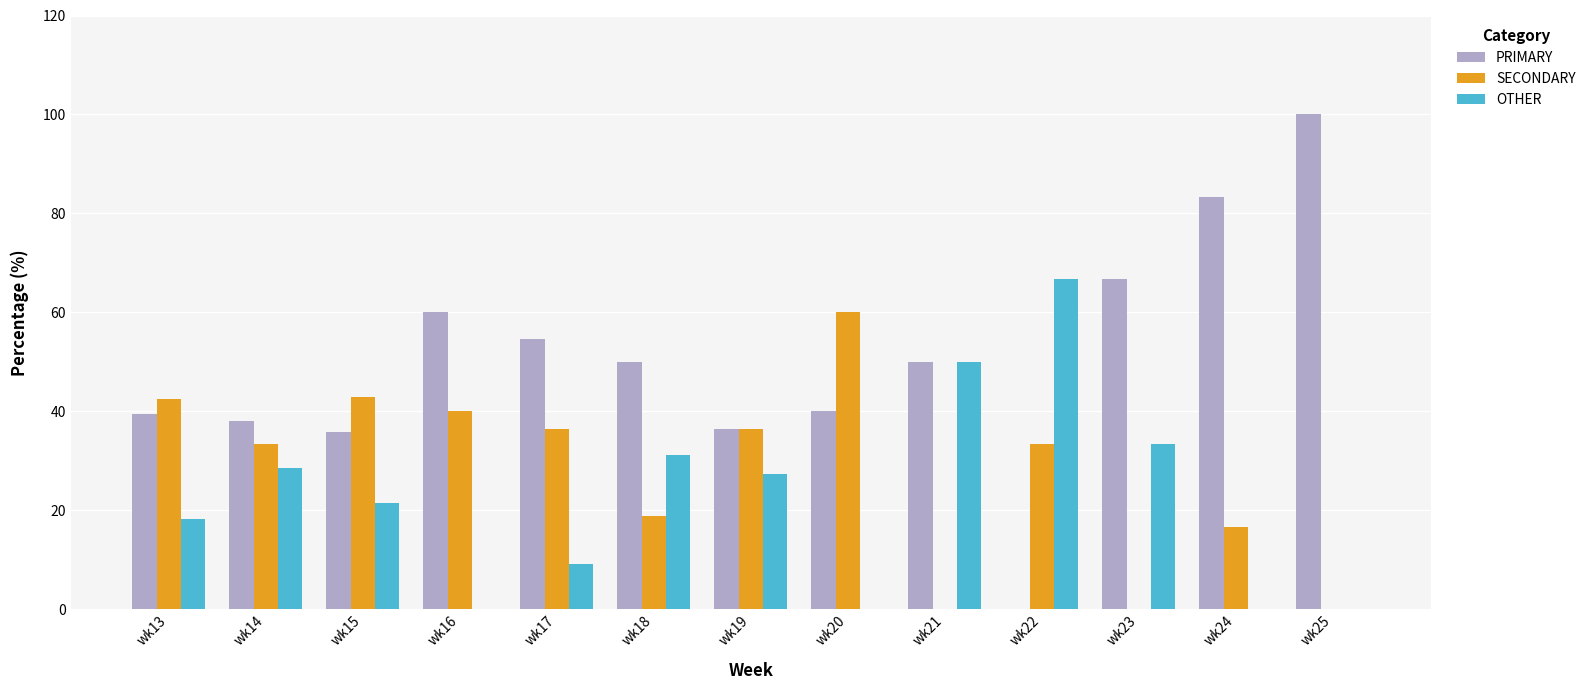

What is the average value of the SECONDARY series?

27.7